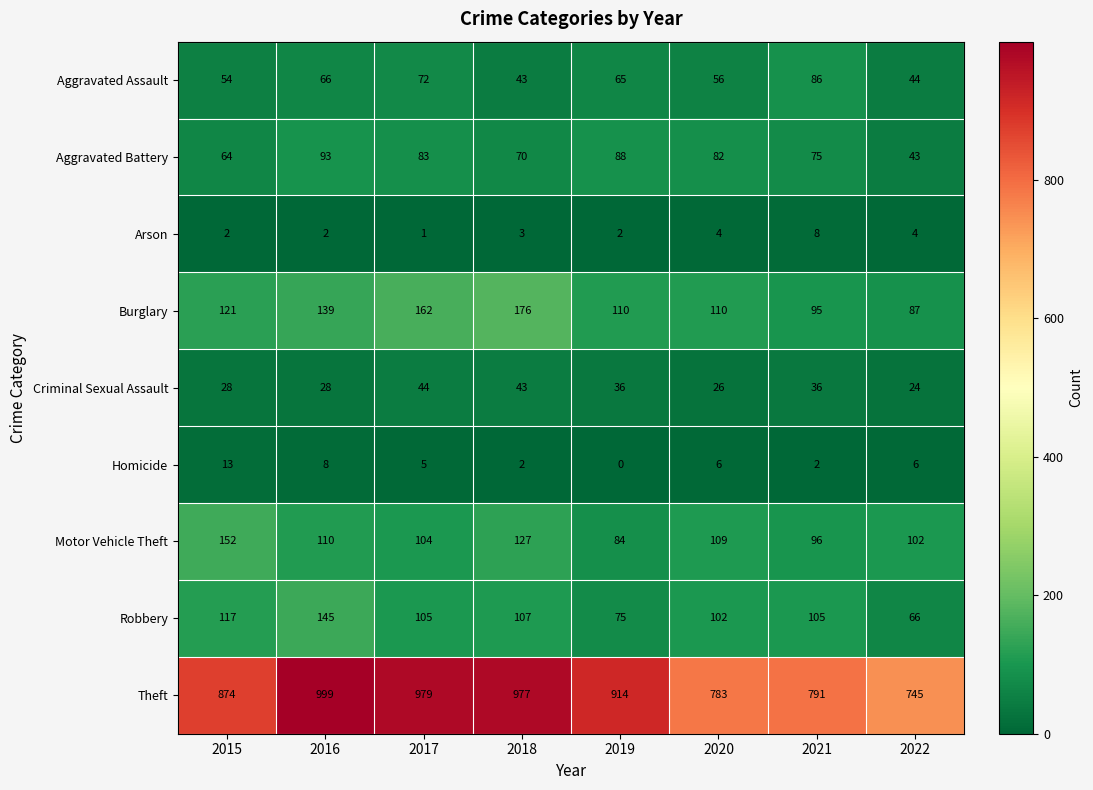

Is it true that Criminal Sexual Assault equals 48 at 2021?

False